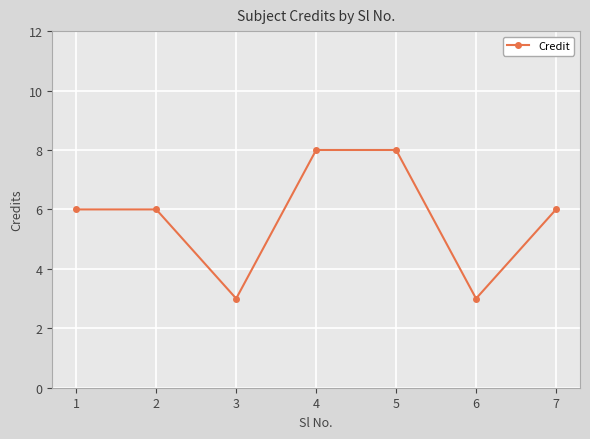

Approximately how many times larger is the value at 3 compared to 2?

0.5